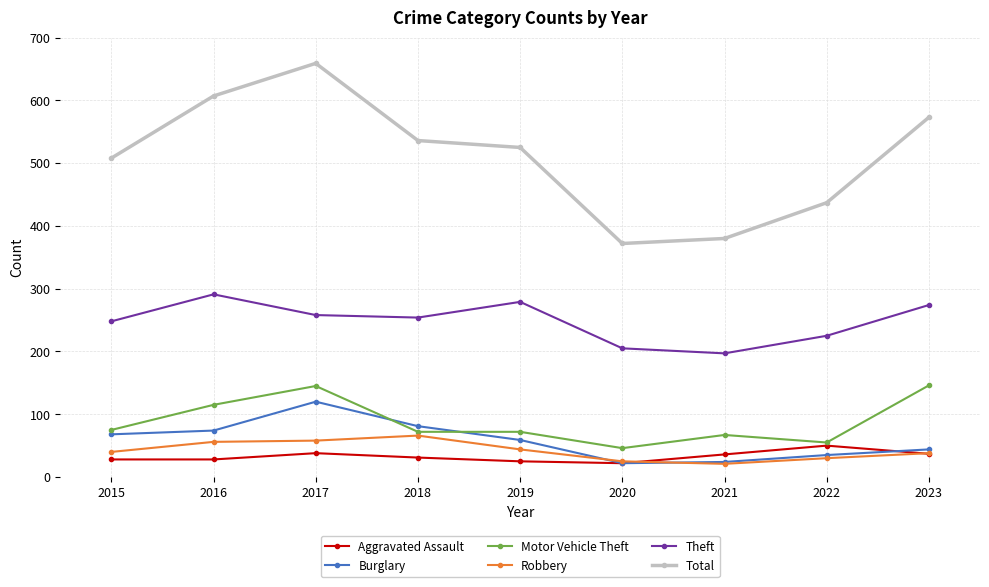

What are all the series names shown in the legend?

Aggravated Assault, Burglary, Motor Vehicle Theft, Robbery, Theft, Total